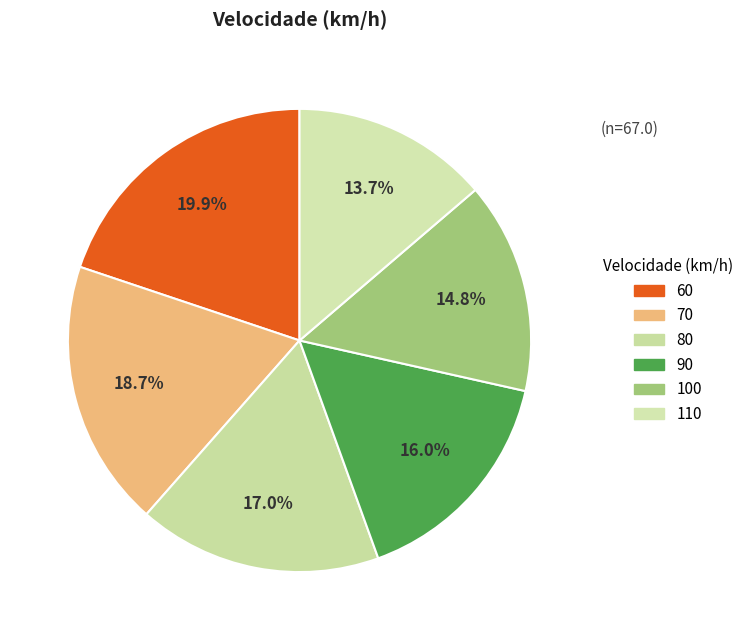

Count the number of slices in the pie.

6